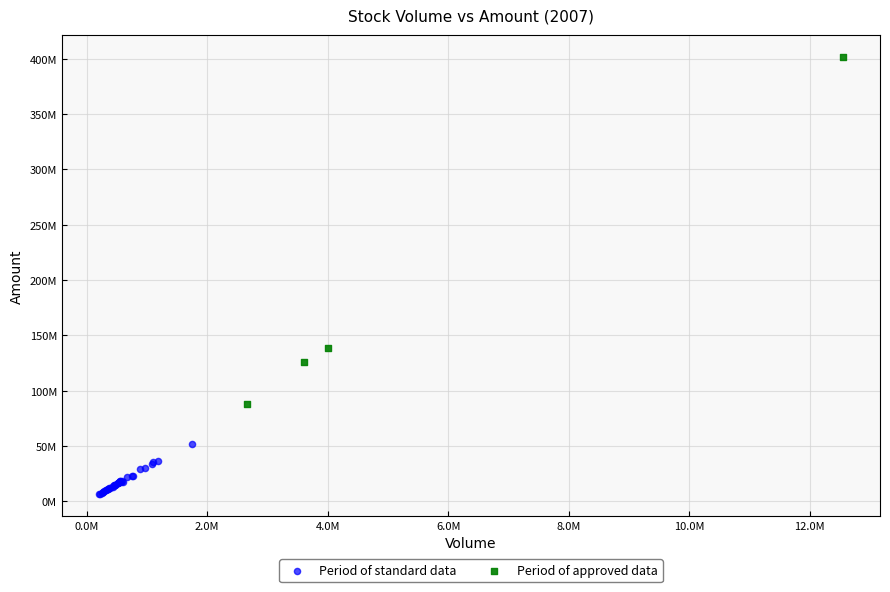

Which series reaches the maximum Y coordinate?

Period of approved data